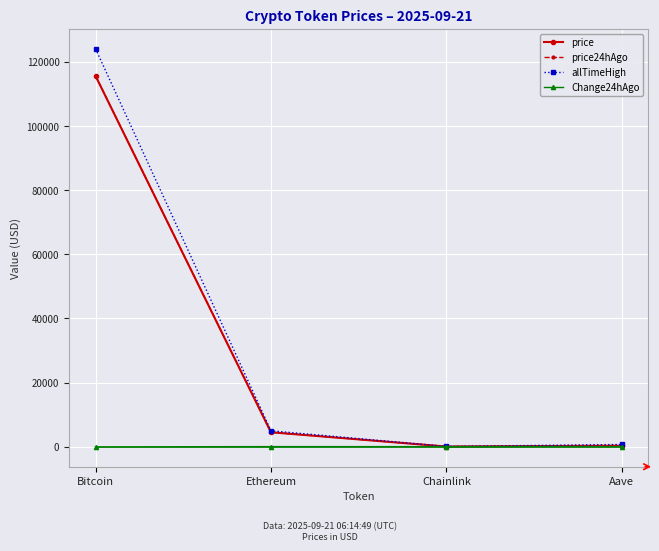

What position from the left is Chainlink?

3